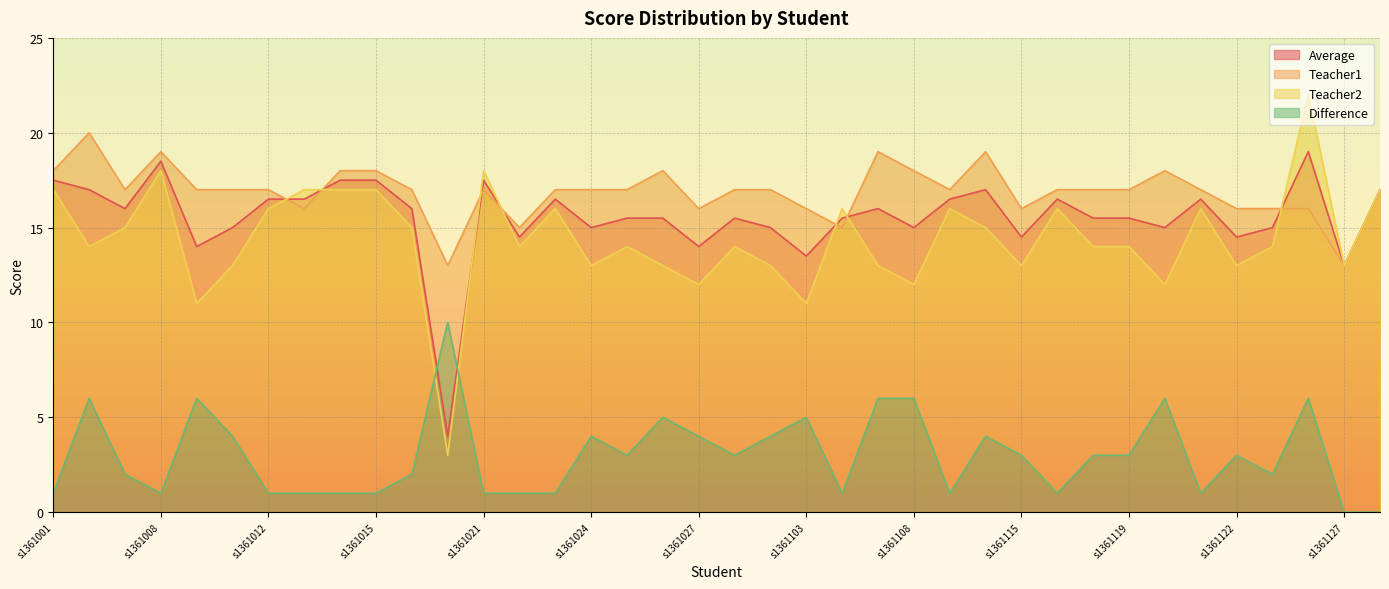

True or false: Difference and Average cross at least once.

True